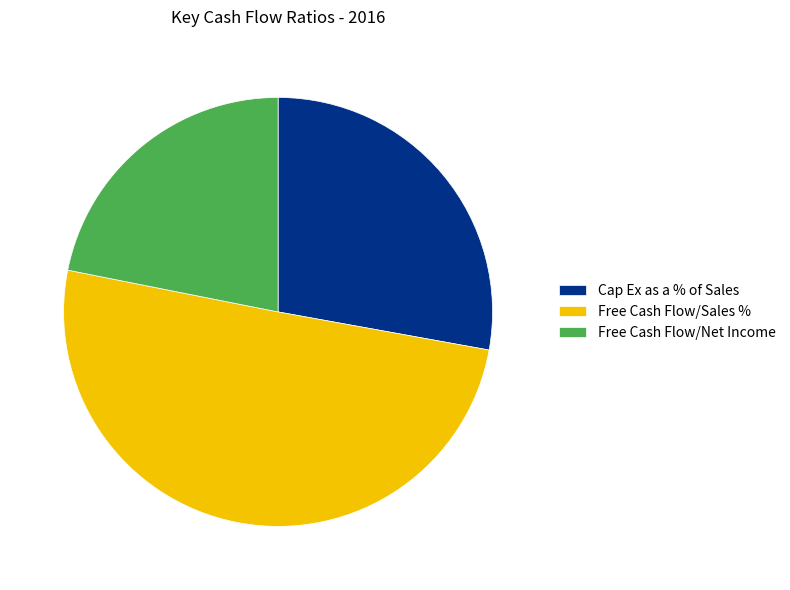

Do Free Cash Flow/Net Income and Free Cash Flow/Sales % together represent more than half of the pie?

Yes